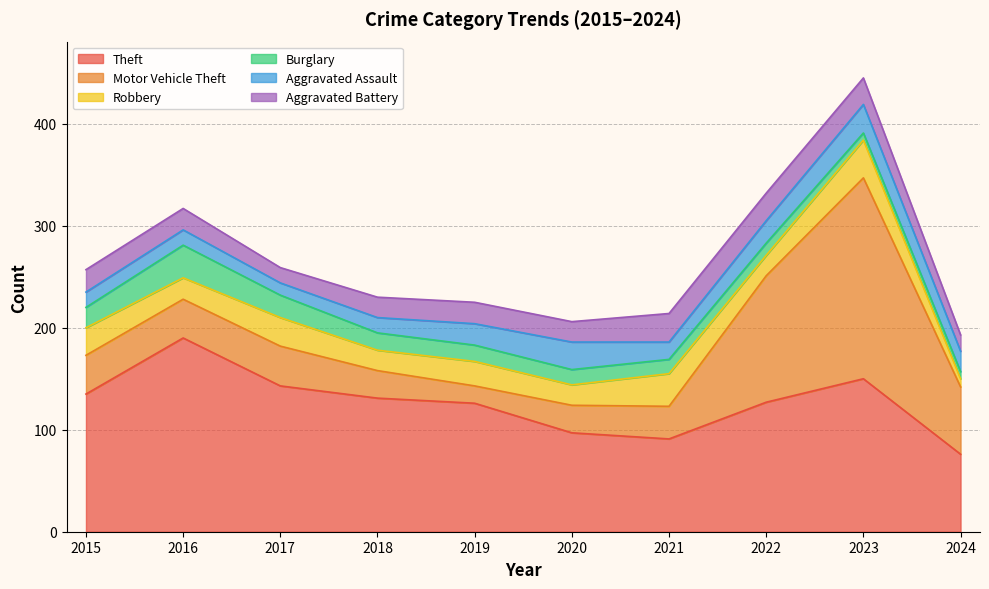

How many data points in Aggravated Battery are less than 21?

4